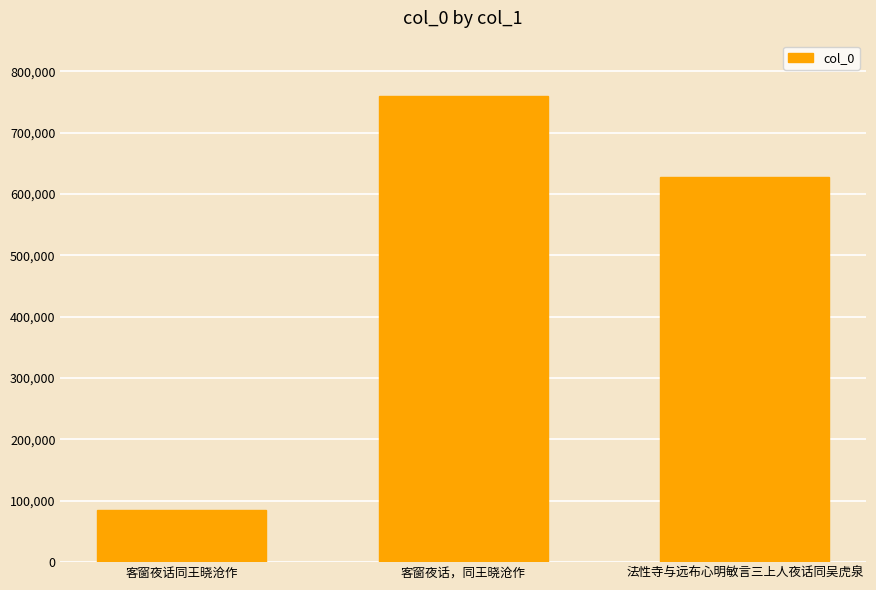

Reading left to right, list all the values displayed in this chart.

85715	759754	628011